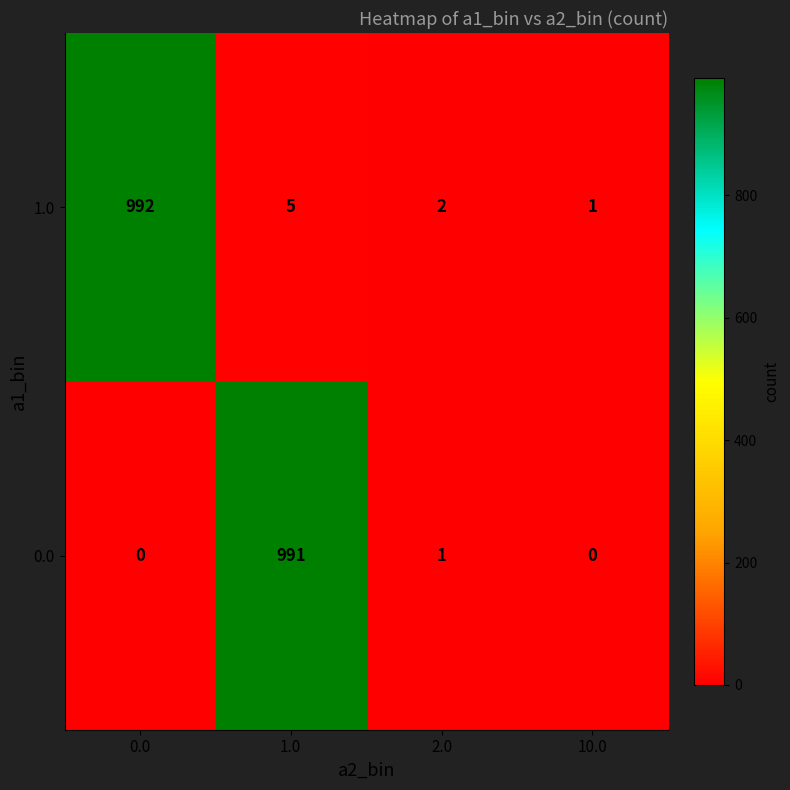

What is the sum of the 1.0 values at 2.0 and 0.0?

994